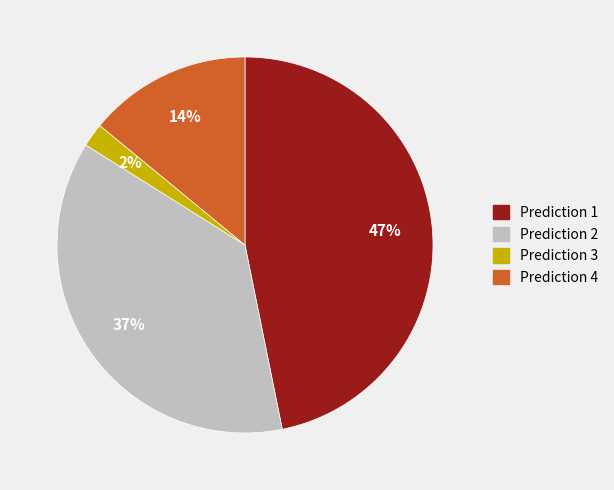

Is there a majority slice in this chart?

No